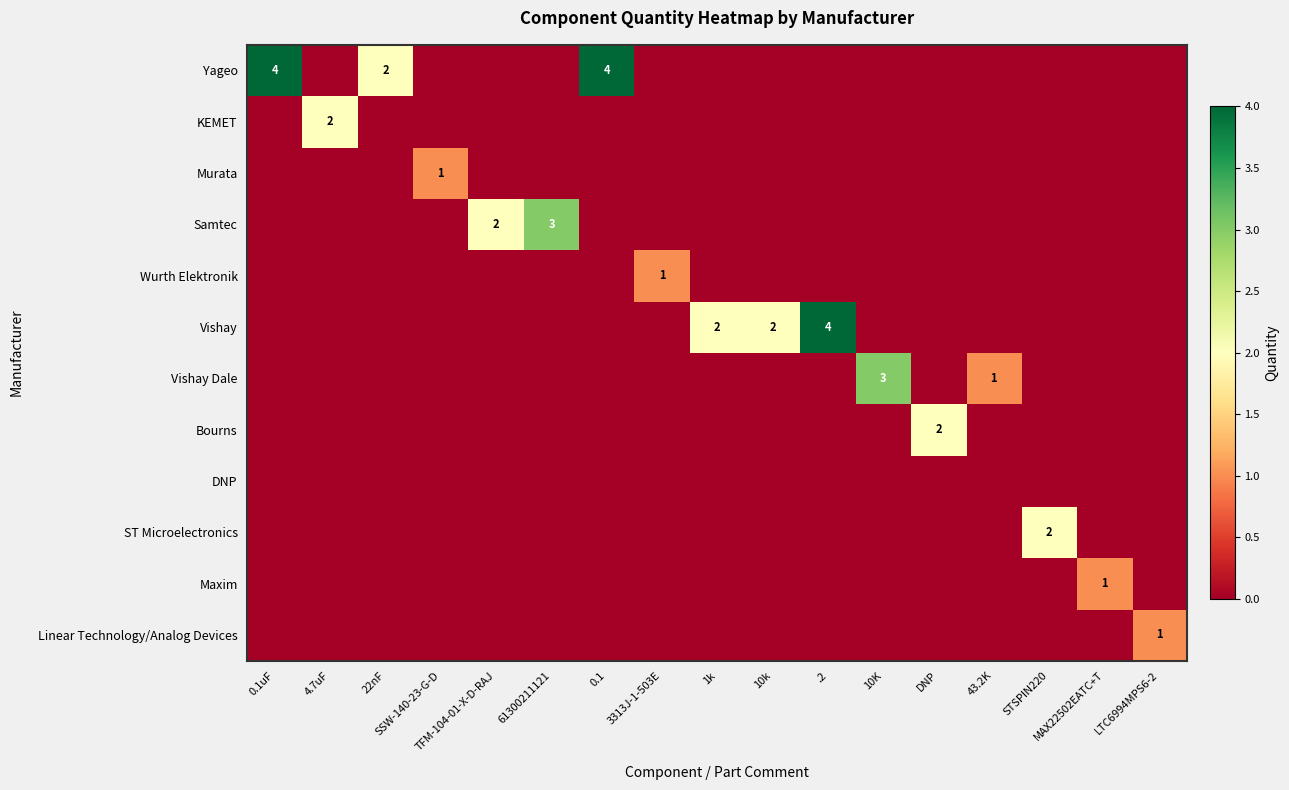

What is the difference between the highest and lowest values at 10K?

3